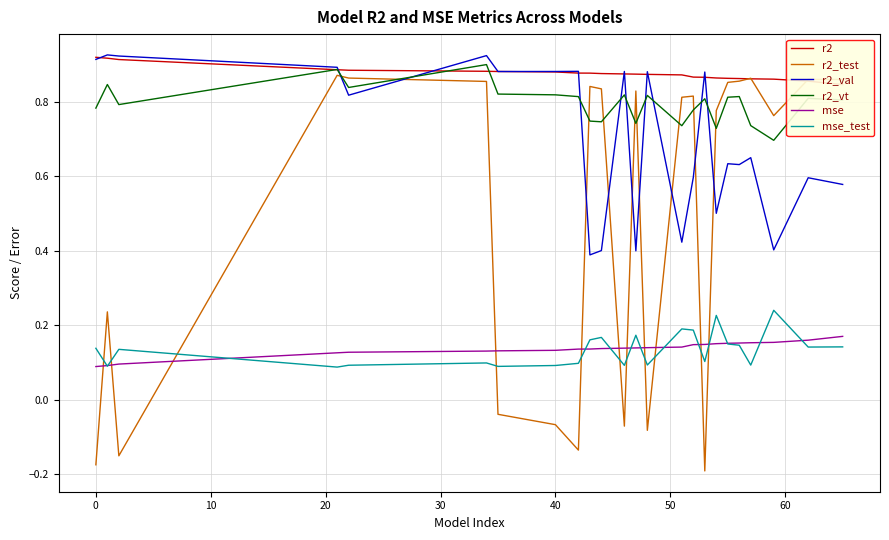

Rank the series at 19 from highest to lowest value.

r2, r2_test, r2_vt, r2_val, mse, mse_test